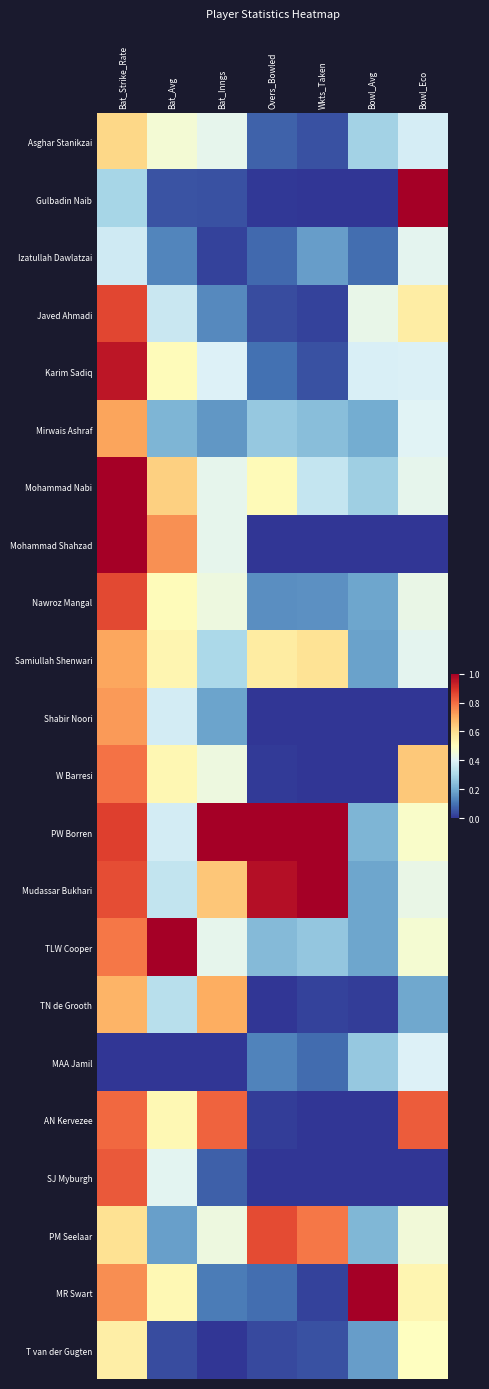

Reading left to right, transcribe all the data shown in this chart.

Asghar Stanikzai: Bat_Strike_Rate=0.6	Bat_Avg=0.5	Bat_Inngs=0.4	Overs_Bowled=0.1	Wkts_Taken=0.0	Bowl_Avg=0.3	Bowl_Eco=0.4
Gulbadin Naib: Bat_Strike_Rate=0.3	Bat_Avg=0.0	Bat_Inngs=0.0	Overs_Bowled=0.0	Wkts_Taken=0.0	Bowl_Avg=0.0	Bowl_Eco=1.0
Izatullah Dawlatzai: Bat_Strike_Rate=0.4	Bat_Avg=0.1	Bat_Inngs=0.0	Overs_Bowled=0.1	Wkts_Taken=0.2	Bowl_Avg=0.1	Bowl_Eco=0.4
Javed Ahmadi: Bat_Strike_Rate=0.9	Bat_Avg=0.4	Bat_Inngs=0.1	Overs_Bowled=0.0	Wkts_Taken=0.0	Bowl_Avg=0.4	Bowl_Eco=0.6
Karim Sadiq: Bat_Strike_Rate=1.0	Bat_Avg=0.5	Bat_Inngs=0.4	Overs_Bowled=0.1	Wkts_Taken=0.0	Bowl_Avg=0.4	Bowl_Eco=0.4
Mirwais Ashraf: Bat_Strike_Rate=0.7	Bat_Avg=0.2	Bat_Inngs=0.2	Overs_Bowled=0.3	Wkts_Taken=0.2	Bowl_Avg=0.2	Bowl_Eco=0.4
Mohammad Nabi: Bat_Strike_Rate=1.0	Bat_Avg=0.6	Bat_Inngs=0.4	Overs_Bowled=0.5	Wkts_Taken=0.3	Bowl_Avg=0.3	Bowl_Eco=0.4
Mohammad Shahzad: Bat_Strike_Rate=1.0	Bat_Avg=0.7	Bat_Inngs=0.4	Overs_Bowled=0.0	Wkts_Taken=0.0	Bowl_Avg=0.0	Bowl_Eco=0.0
Nawroz Mangal: Bat_Strike_Rate=0.9	Bat_Avg=0.5	Bat_Inngs=0.4	Overs_Bowled=0.1	Wkts_Taken=0.2	Bowl_Avg=0.2	Bowl_Eco=0.4
Samiullah Shenwari: Bat_Strike_Rate=0.7	Bat_Avg=0.5	Bat_Inngs=0.3	Overs_Bowled=0.6	Wkts_Taken=0.6	Bowl_Avg=0.2	Bowl_Eco=0.4
Shabir Noori: Bat_Strike_Rate=0.7	Bat_Avg=0.4	Bat_Inngs=0.2	Overs_Bowled=0.0	Wkts_Taken=0.0	Bowl_Avg=0.0	Bowl_Eco=0.0
W Barresi: Bat_Strike_Rate=0.8	Bat_Avg=0.5	Bat_Inngs=0.4	Overs_Bowled=0.0	Wkts_Taken=0.0	Bowl_Avg=0.0	Bowl_Eco=0.6
PW Borren: Bat_Strike_Rate=0.9	Bat_Avg=0.4	Bat_Inngs=1.0	Overs_Bowled=1.0	Wkts_Taken=1.0	Bowl_Avg=0.2	Bowl_Eco=0.5
Mudassar Bukhari: Bat_Strike_Rate=0.9	Bat_Avg=0.3	Bat_Inngs=0.7	Overs_Bowled=1.0	Wkts_Taken=1.0	Bowl_Avg=0.2	Bowl_Eco=0.4
TLW Cooper: Bat_Strike_Rate=0.8	Bat_Avg=1.0	Bat_Inngs=0.4	Overs_Bowled=0.2	Wkts_Taken=0.3	Bowl_Avg=0.2	Bowl_Eco=0.5
TN de Grooth: Bat_Strike_Rate=0.7	Bat_Avg=0.3	Bat_Inngs=0.7	Overs_Bowled=0.0	Wkts_Taken=0.0	Bowl_Avg=0.0	Bowl_Eco=0.2
MAA Jamil: Bat_Strike_Rate=0.0	Bat_Avg=0.0	Bat_Inngs=0.0	Overs_Bowled=0.1	Wkts_Taken=0.1	Bowl_Avg=0.3	Bowl_Eco=0.4
AN Kervezee: Bat_Strike_Rate=0.8	Bat_Avg=0.5	Bat_Inngs=0.8	Overs_Bowled=0.0	Wkts_Taken=0.0	Bowl_Avg=0.0	Bowl_Eco=0.8
SJ Myburgh: Bat_Strike_Rate=0.8	Bat_Avg=0.4	Bat_Inngs=0.1	Overs_Bowled=0.0	Wkts_Taken=0.0	Bowl_Avg=0.0	Bowl_Eco=0.0
PM Seelaar: Bat_Strike_Rate=0.6	Bat_Avg=0.2	Bat_Inngs=0.4	Overs_Bowled=0.9	Wkts_Taken=0.8	Bowl_Avg=0.2	Bowl_Eco=0.5
MR Swart: Bat_Strike_Rate=0.7	Bat_Avg=0.5	Bat_Inngs=0.1	Overs_Bowled=0.1	Wkts_Taken=0.0	Bowl_Avg=1.0	Bowl_Eco=0.5
T van der Gugten: Bat_Strike_Rate=0.6	Bat_Avg=0.0	Bat_Inngs=0.0	Overs_Bowled=0.0	Wkts_Taken=0.0	Bowl_Avg=0.2	Bowl_Eco=0.5